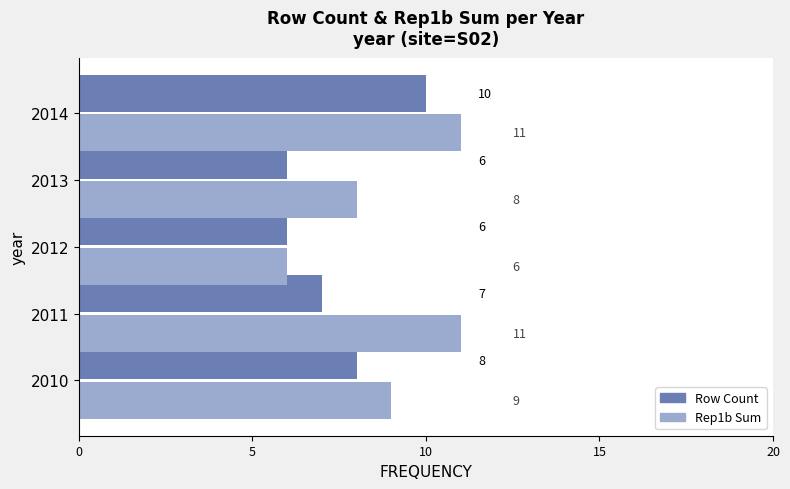

Rank the series at 2011 from lowest to highest value.

Row Count, Rep1b Sum